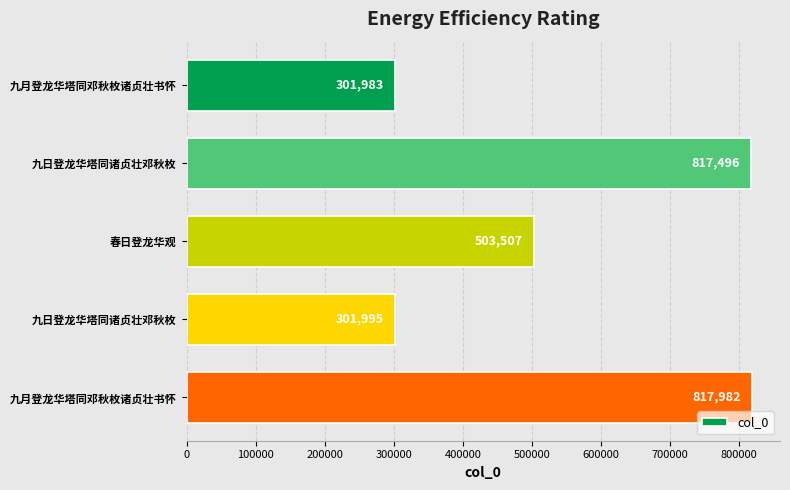

How many distinct data groups are displayed?

1